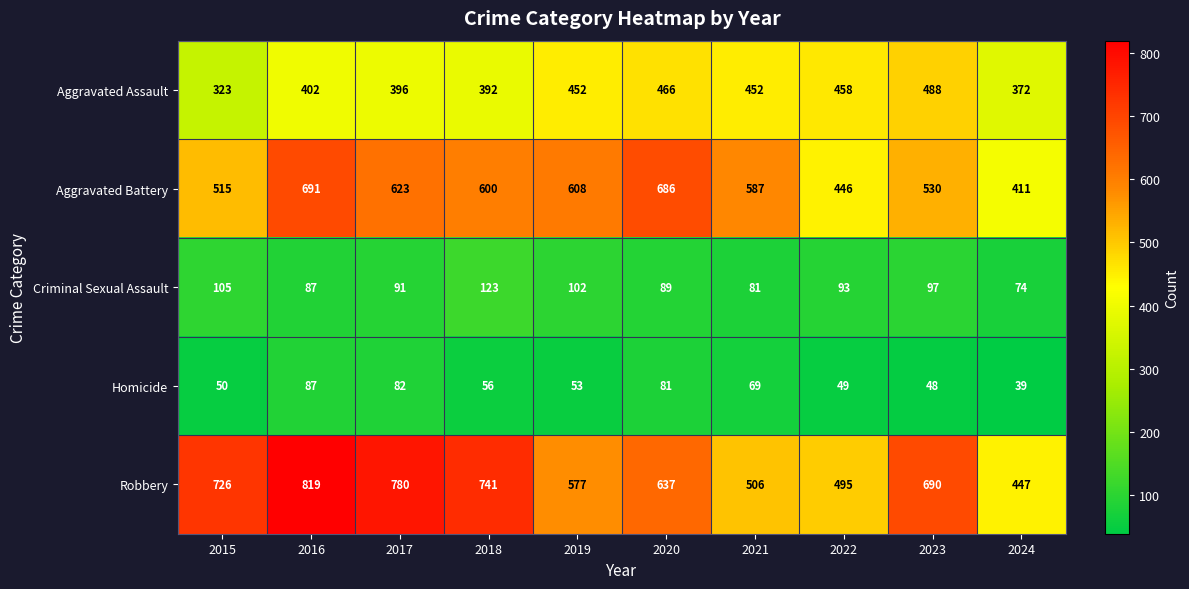

Which label corresponds to the smallest value in the chart?

2024